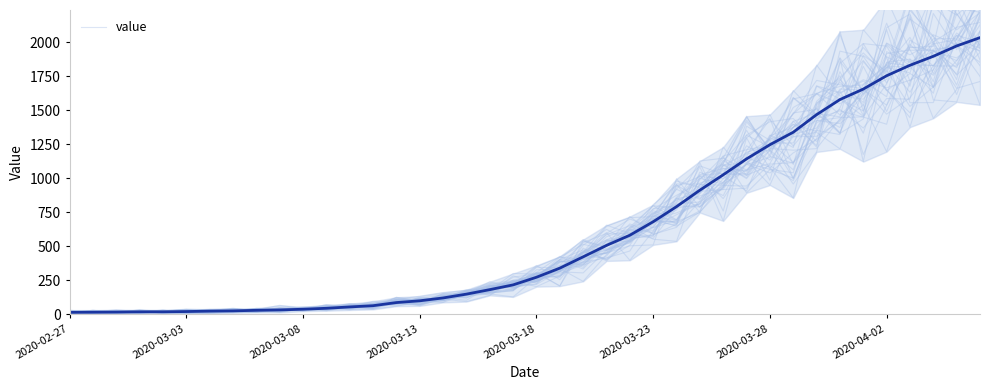

What is the difference between the maximum and second lowest values?

2018